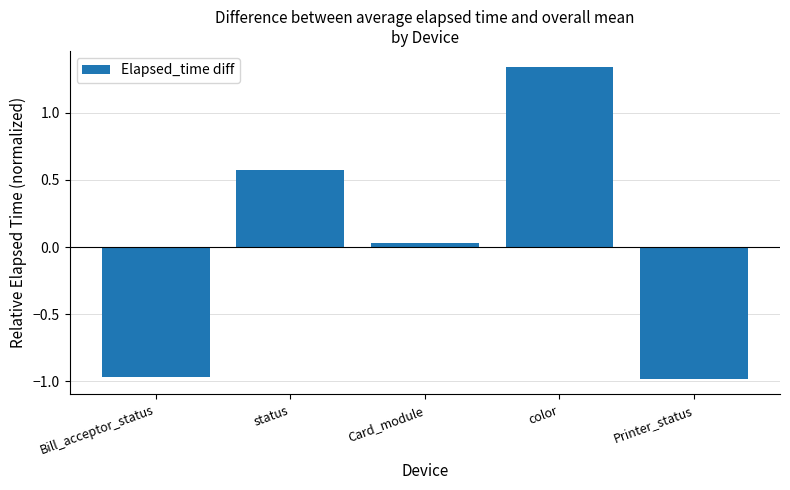

What position from the right is status?

4